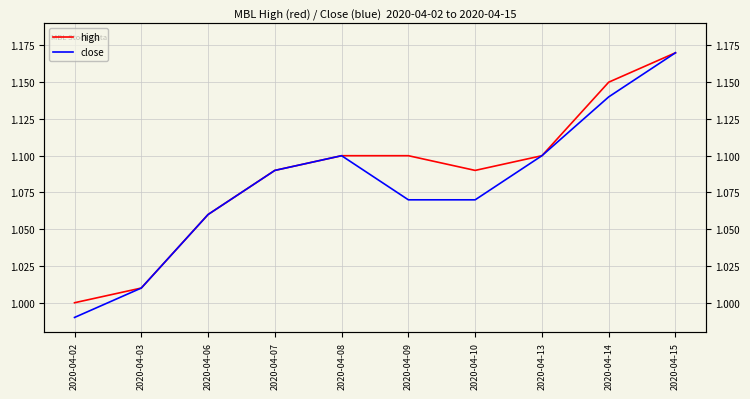

At 2020-04-10, list the series in order from smallest to largest.

close, high